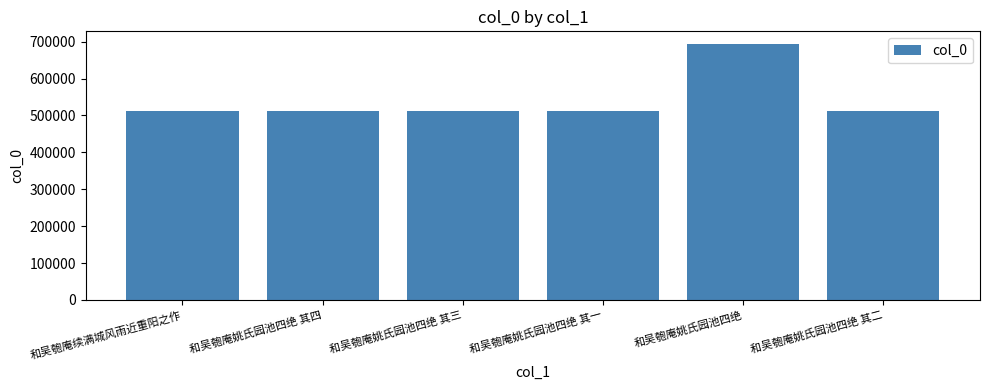

How many data points does each series have?

6